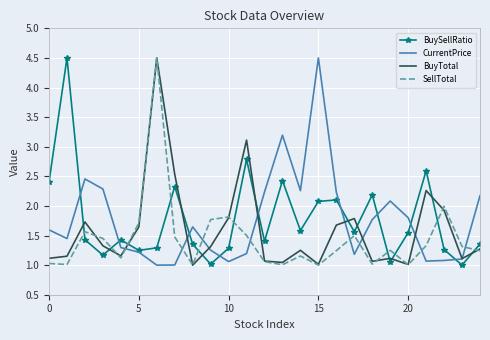

How many times do CurrentPrice and SellTotal cross each other?

8